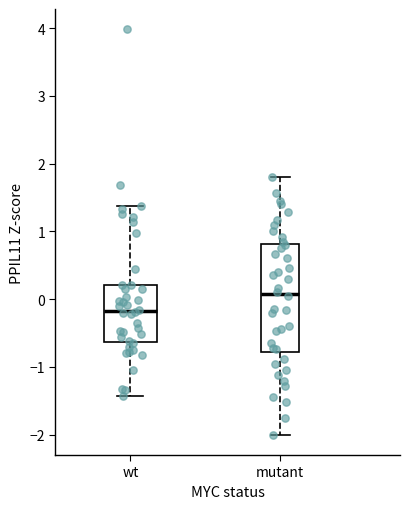

Reading left to right, transcribe this box plot: for each box, give where its median line is, the range the box spans, and where its two whiskers end, as read against the y-axis. The values are not printed on the chart, so give them approximately, as read against the axis.

wt: median -0.2, box -0.6 to 0.2, whiskers -1.4 to 1.4
mutant: median 0.1, box -0.8 to 0.8, whiskers -2.0 to 1.8